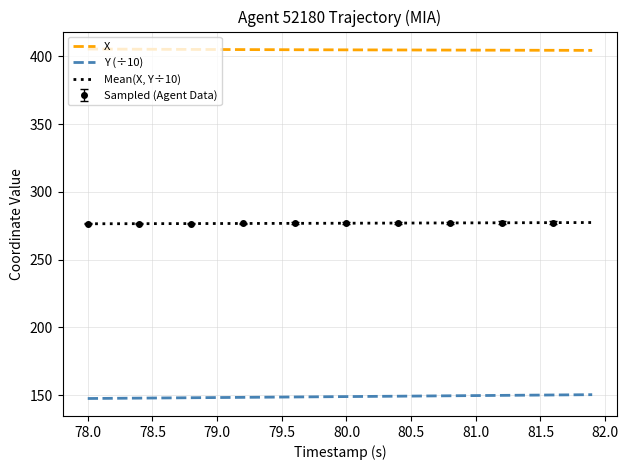

What is the maximum value for Mean(X, Y÷10)?

277.3